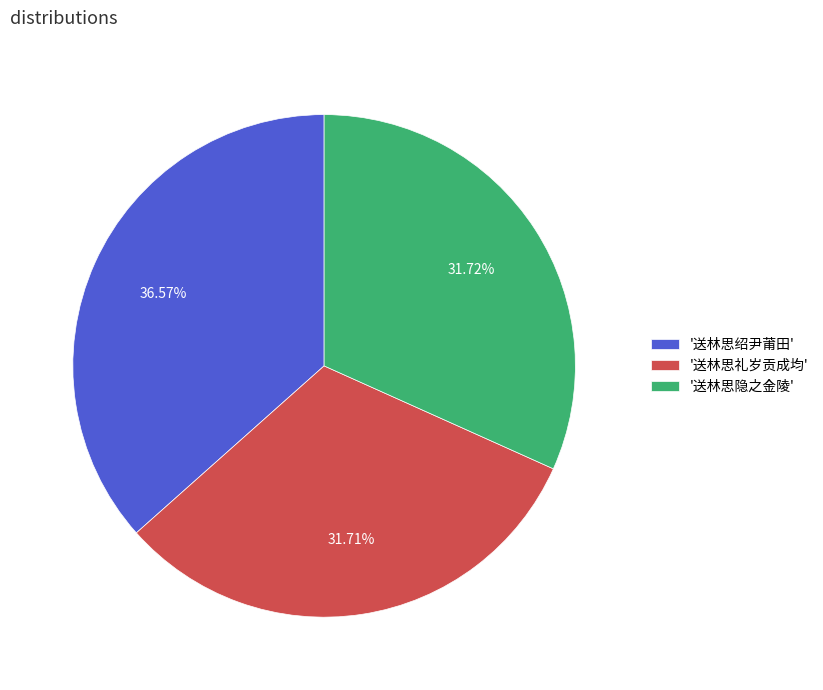

Approximately how many times larger is the value at '送林思礼岁贡成均' compared to '送林思隐之金陵'?

1.0